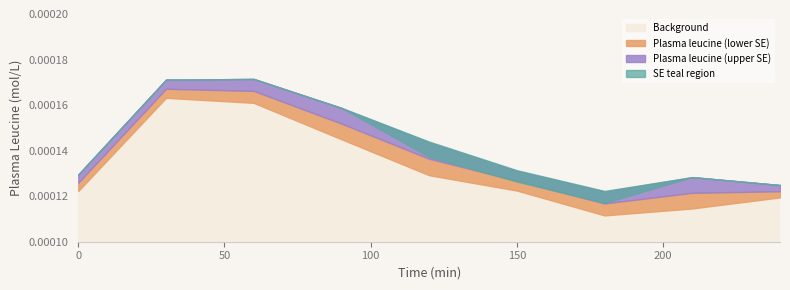

The value of SE lower at 90 is 0.0. True or false?

False